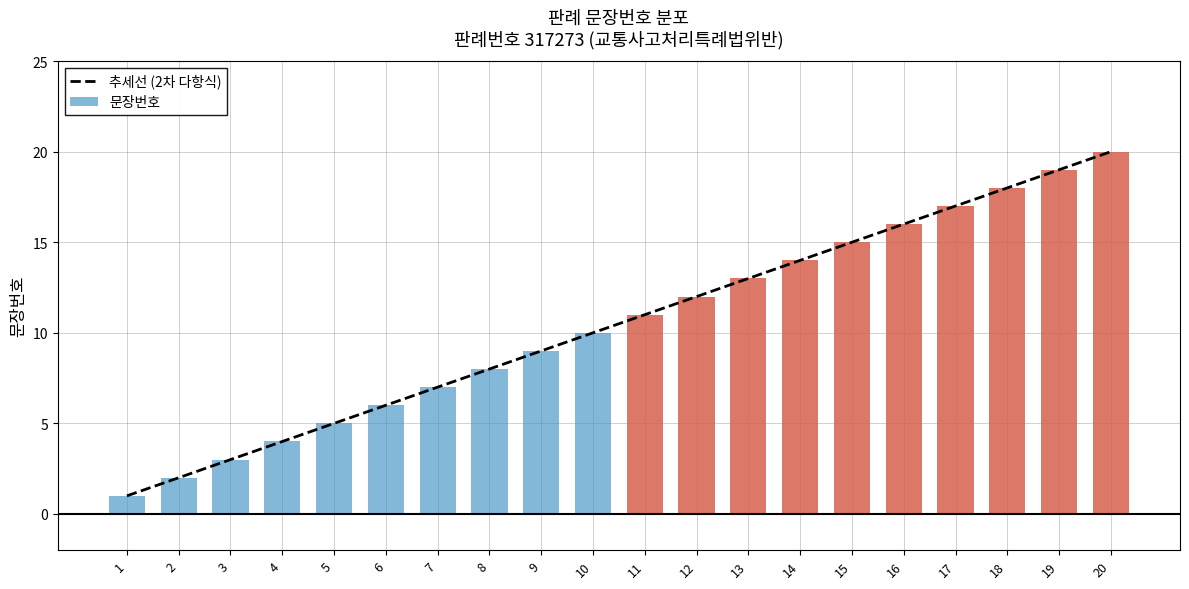

True or false: the data shows 12.4 at 19.

False